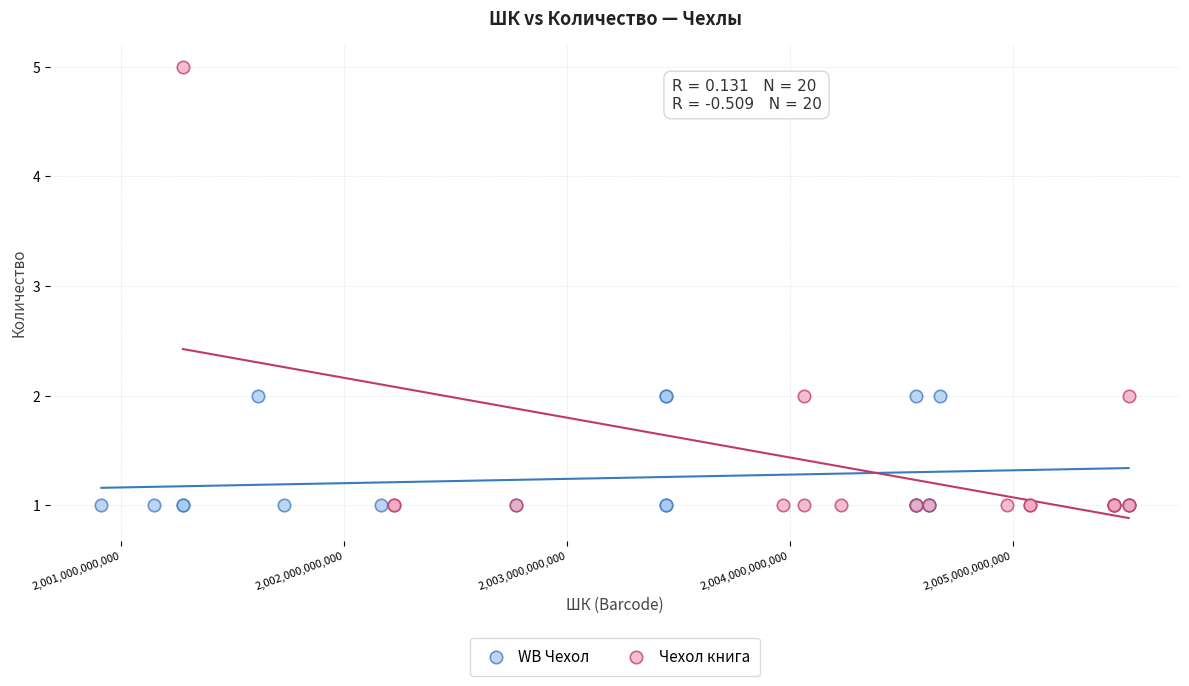

Which series has the largest Y range (max minus min)?

Чехол книга